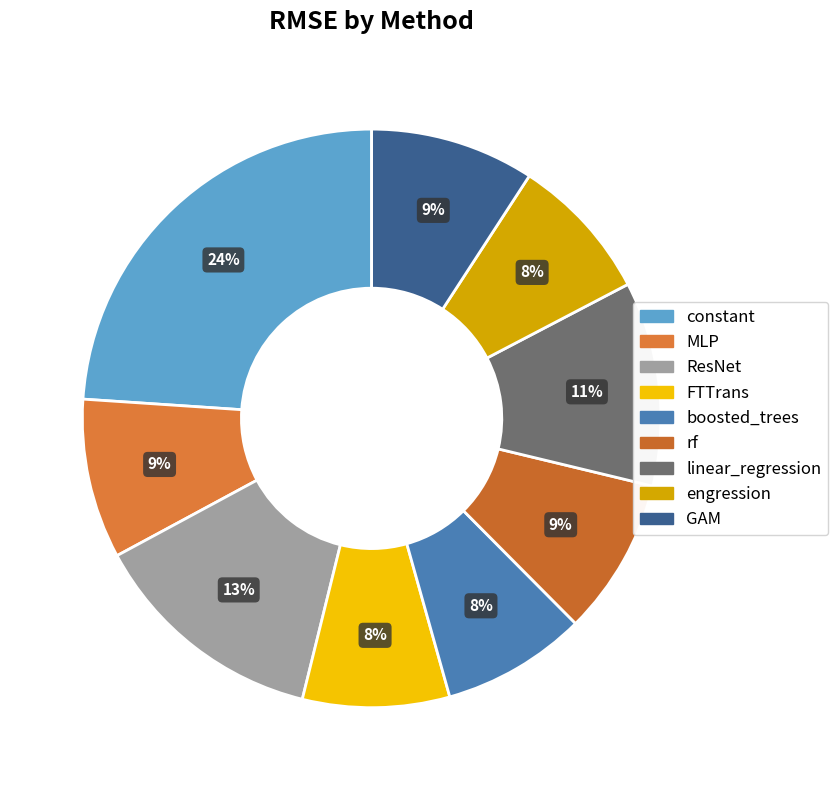

Is it true that rf is 9% of the pie?

True